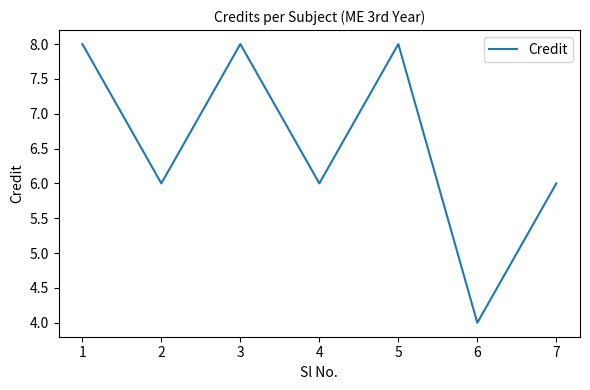

Between 2 and 3, which is larger?

3